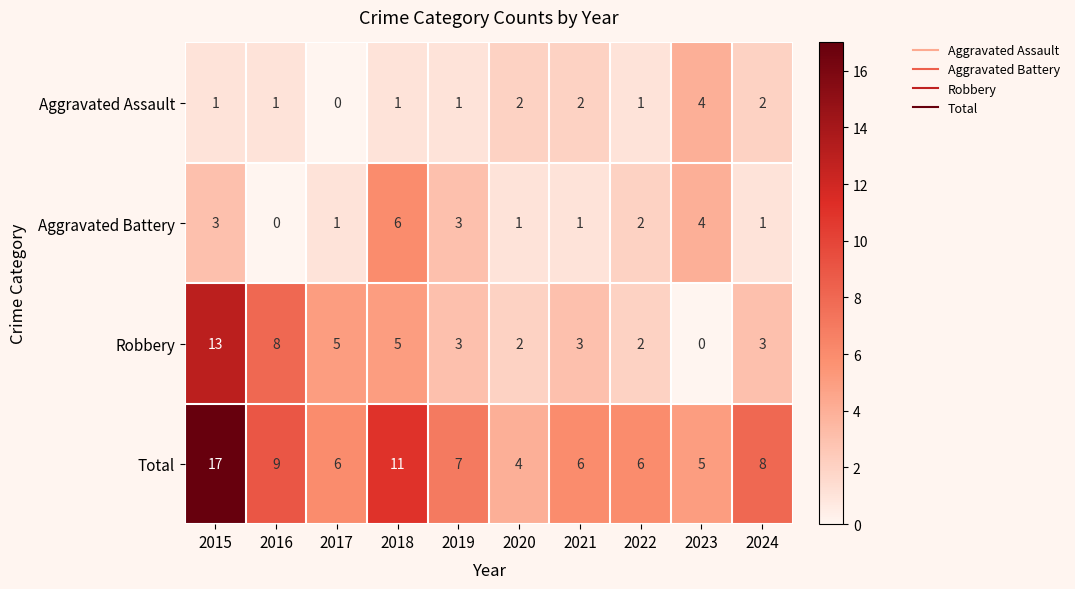

How many series are shown in this chart?

4